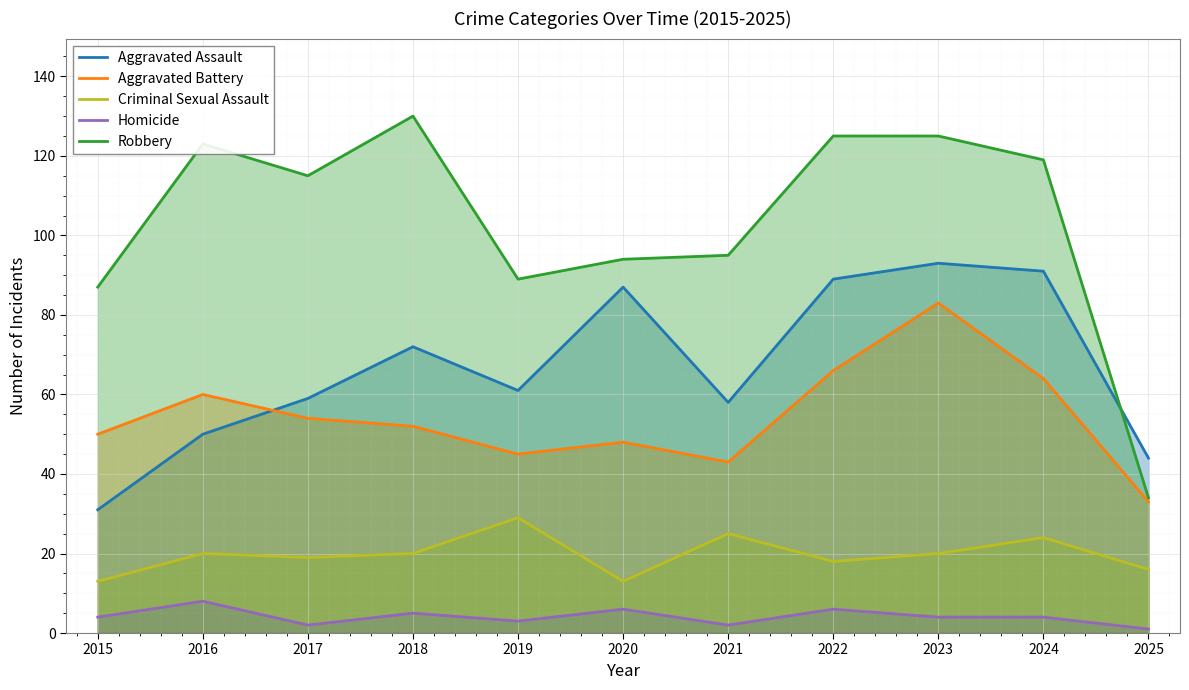

What is the spread (max minus min) of values at 2025?

43